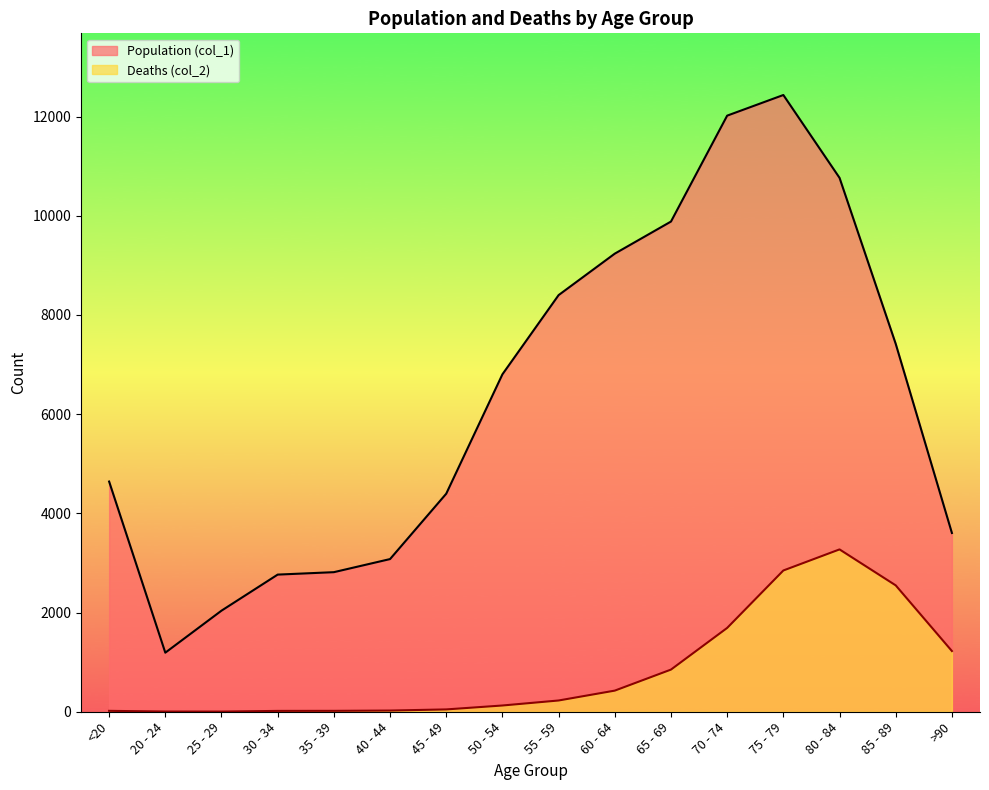

At which category is the sum across all series the highest?

75 - 79